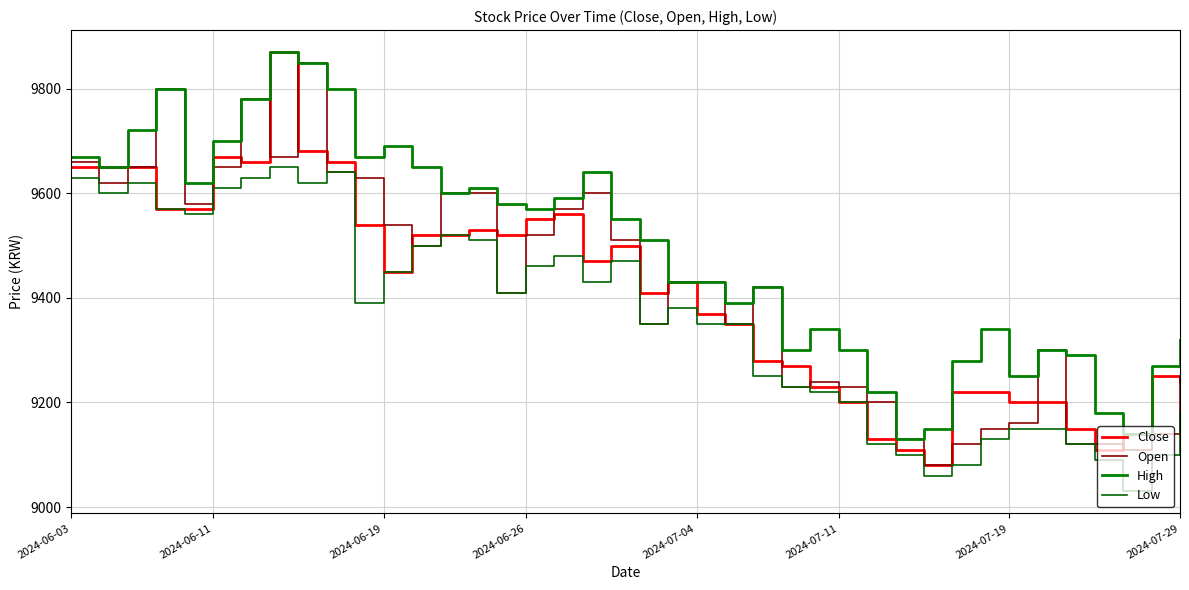

How many lines are shown in the chart?

4